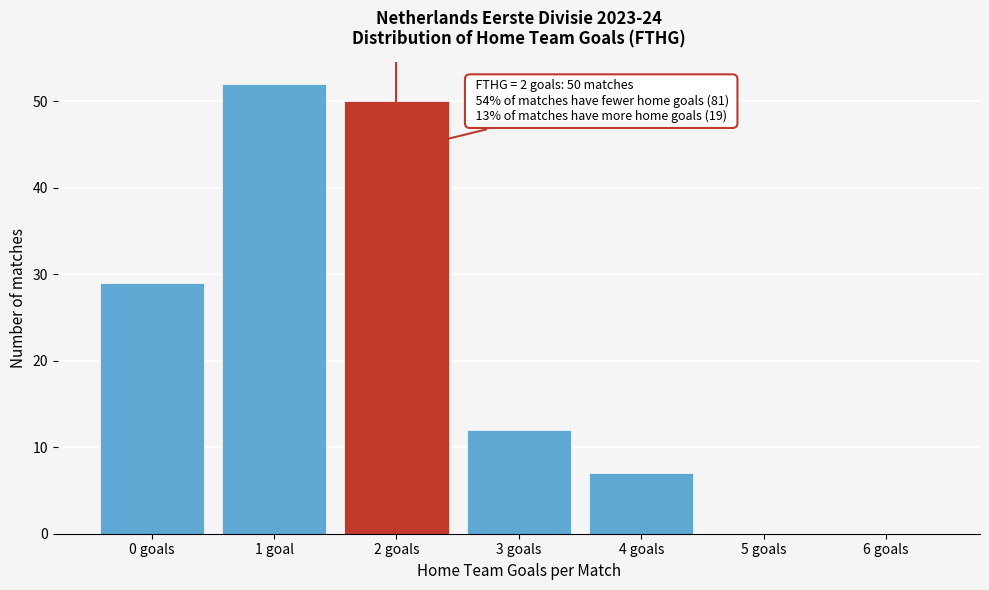

Reading right to left, what are all the values shown in this chart?

6 goals=0	5 goals=0	4 goals=7	3 goals=12	2 goals=50	1 goal=52	0 goals=29